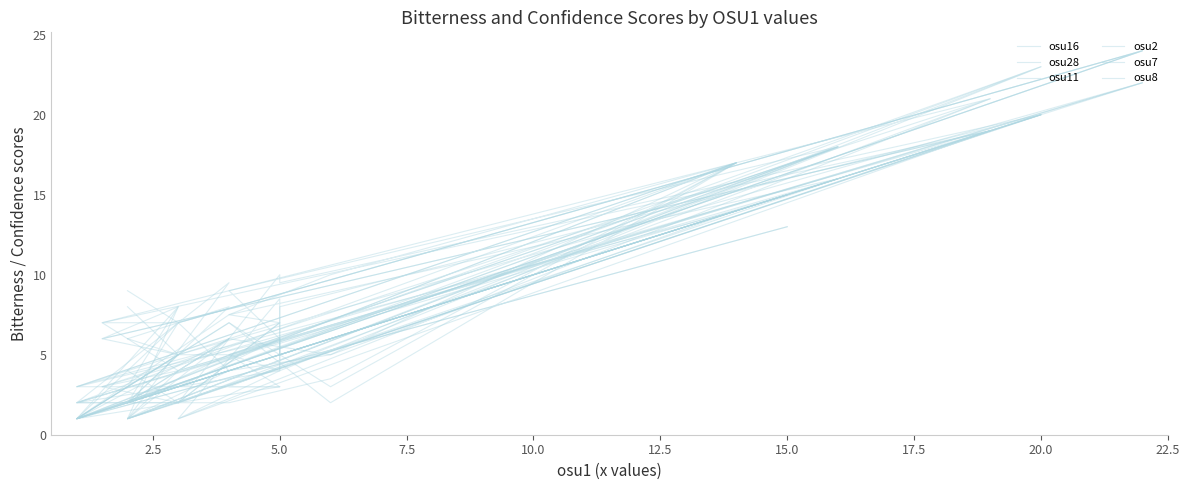

What is the value of the osu11 point at the 10th from the left?

1.0